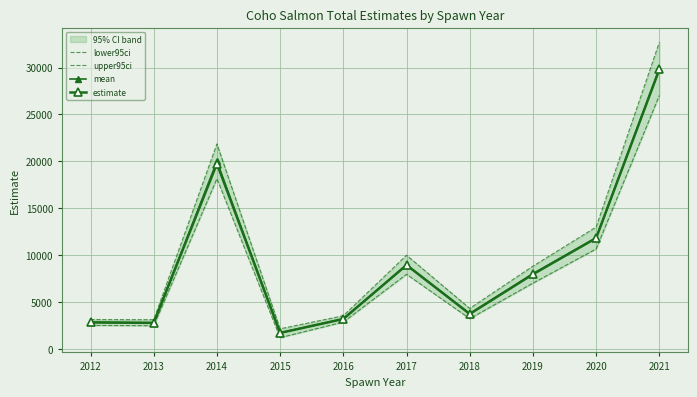

Rank the categories by estimate value from lowest to highest.

2015, 2013, 2012, 2016, 2018, 2019, 2017, 2020, 2014, 2021